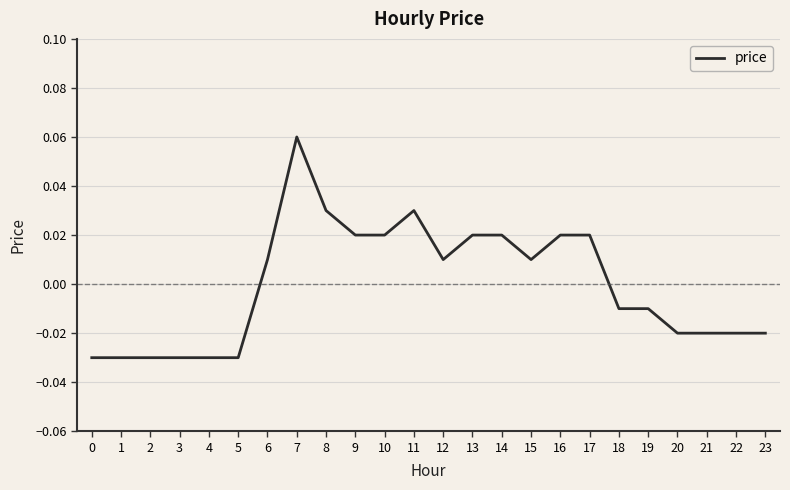

At which label does the data first exceed 0?

6